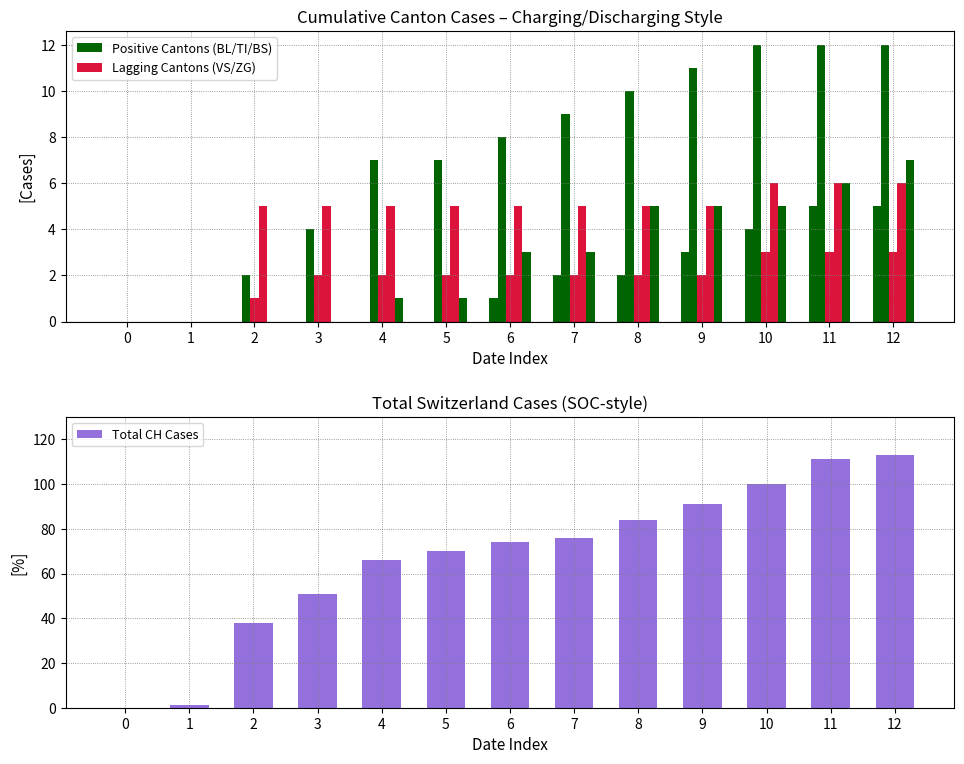

What is the value of the VS bar at the 9th from the left?

2